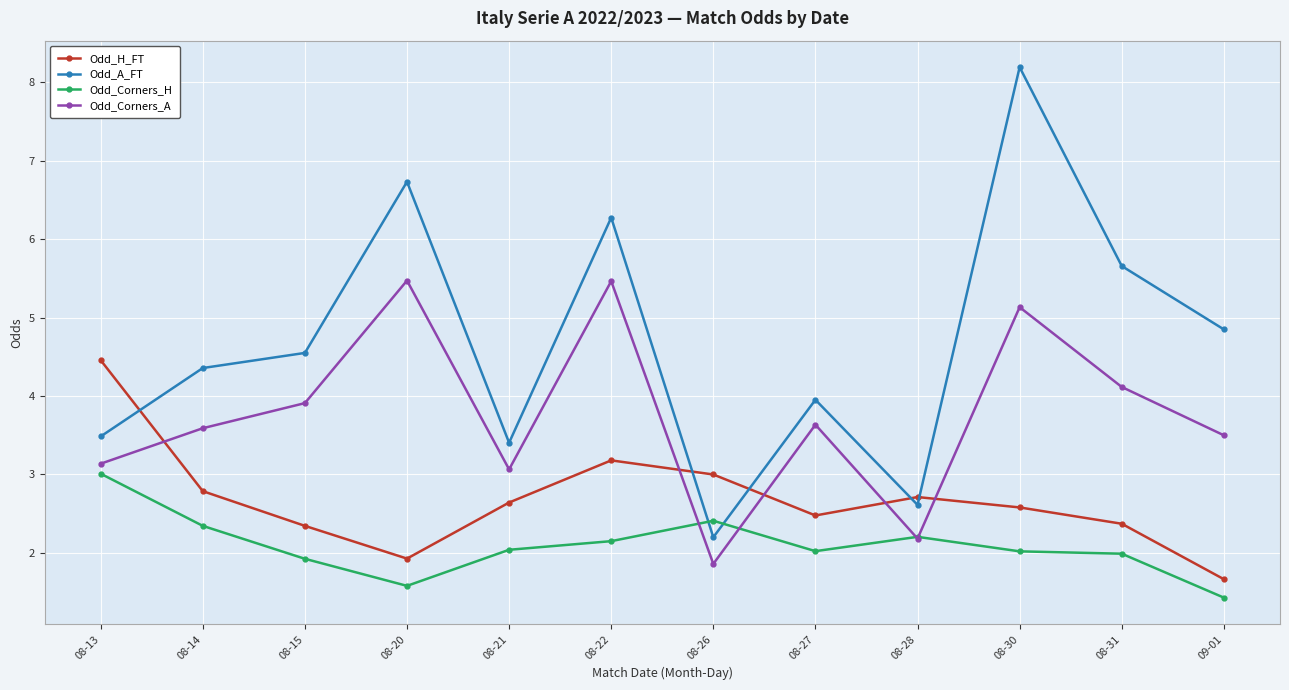

Where is Odd_H_FT nearest to the value 3?

08-26